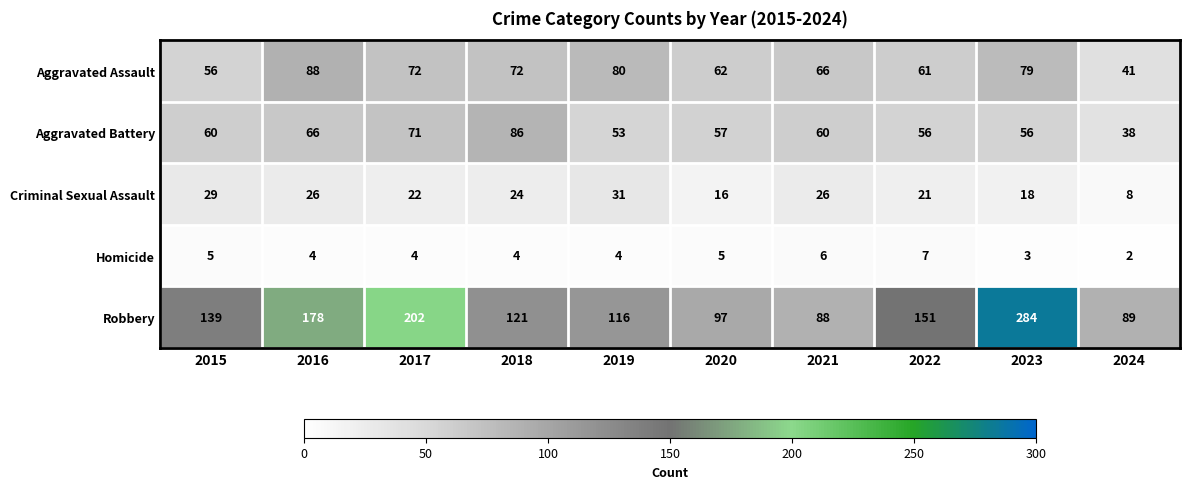

Is the value of Aggravated Battery at 2021 greater than the value of Homicide at 2020?

Yes